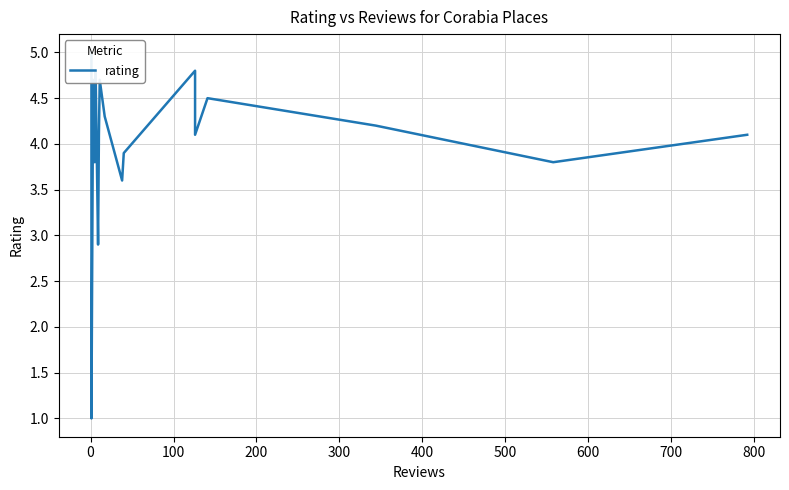

True or false: there are more than 2 points higher than both neighbors.

True